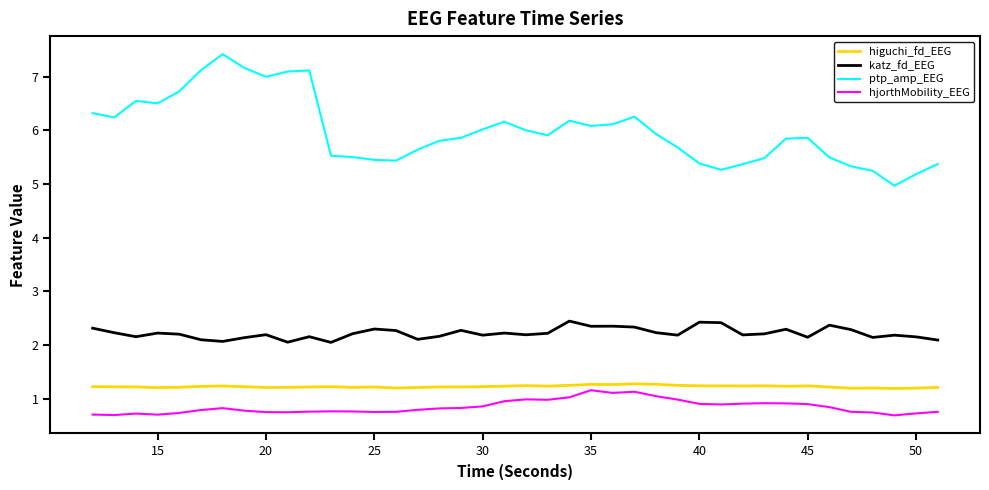

Which series has the largest range (max minus min)?

ptp_amp_EEG